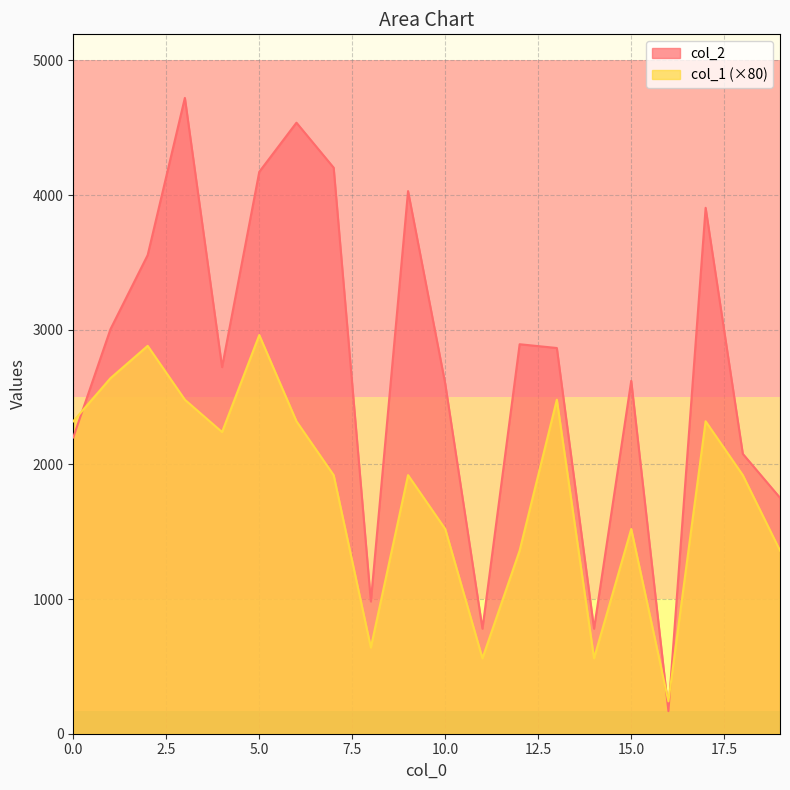

What is the spread (max minus min) of values at 15.0?

1100